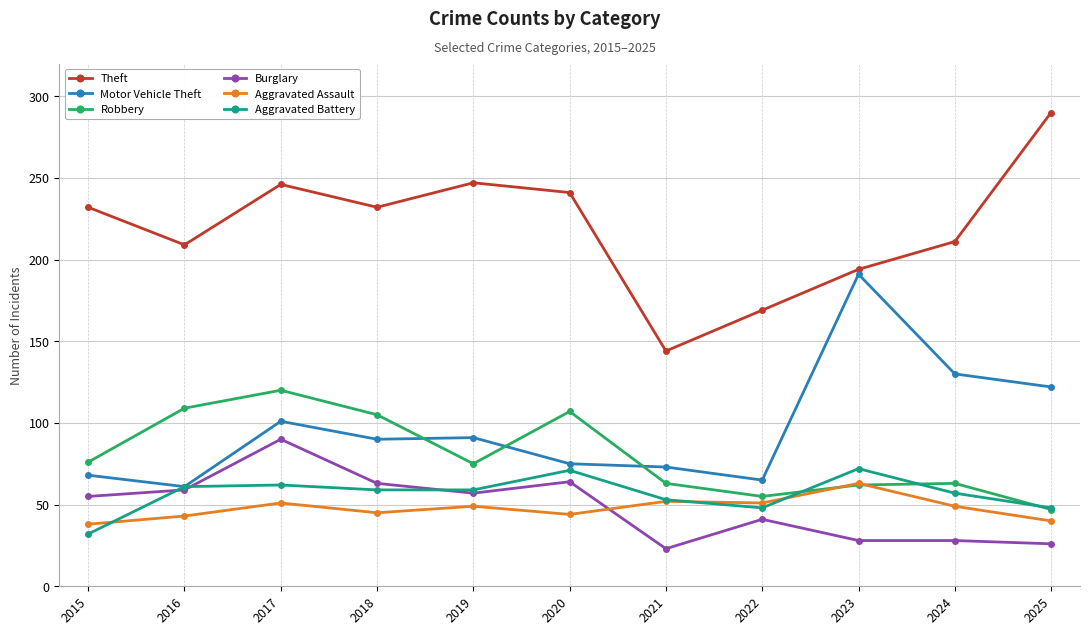

Which series changed the most between 2021 and 2024?

Theft